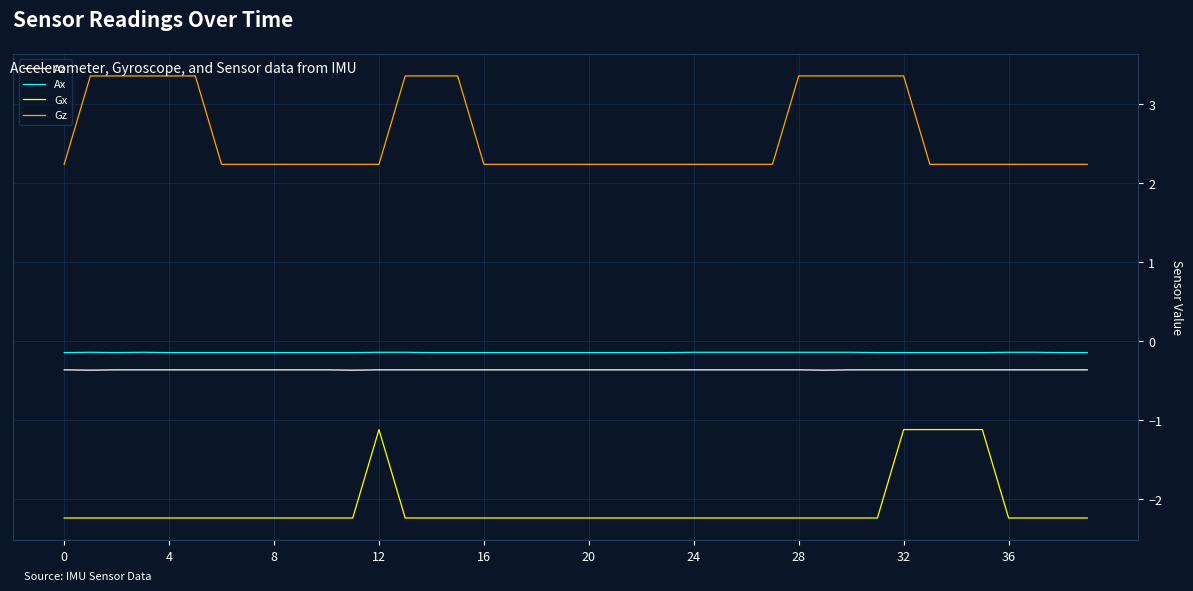

Which series has the largest total across all categories?

Gz